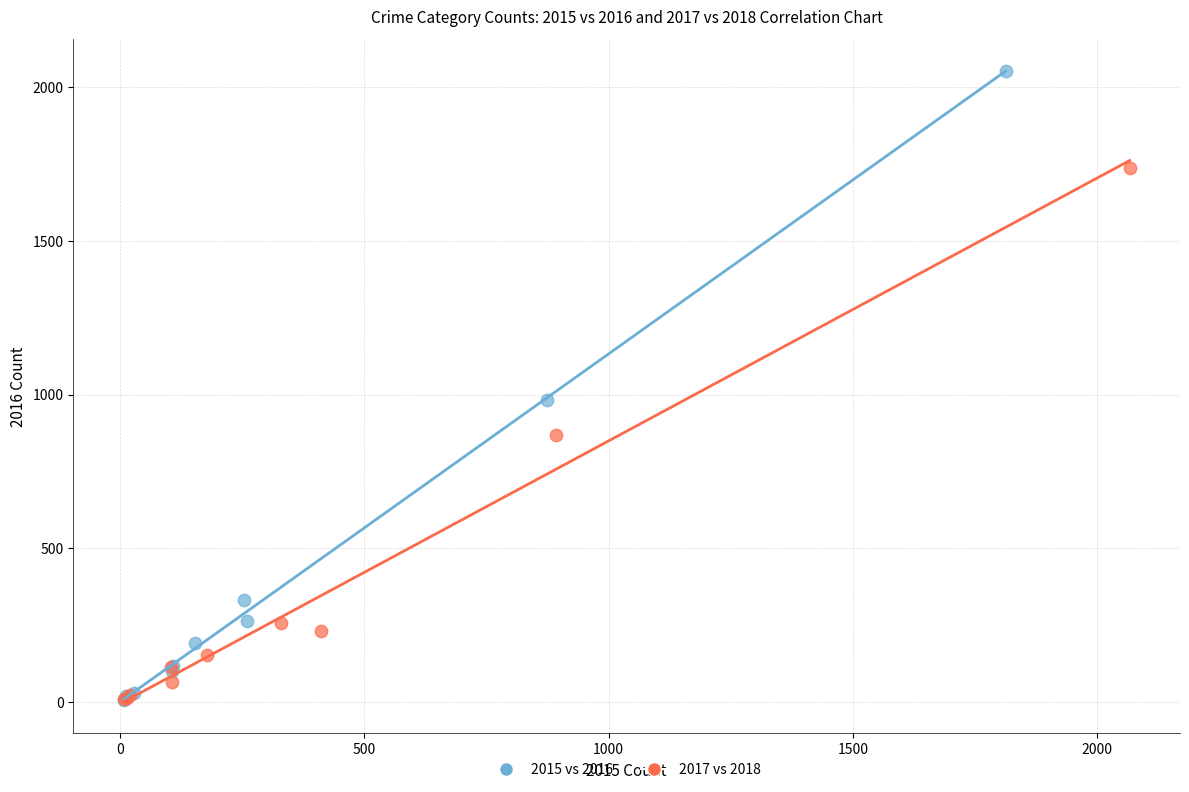

Which series has the largest Y range (max minus min)?

2015 vs 2016